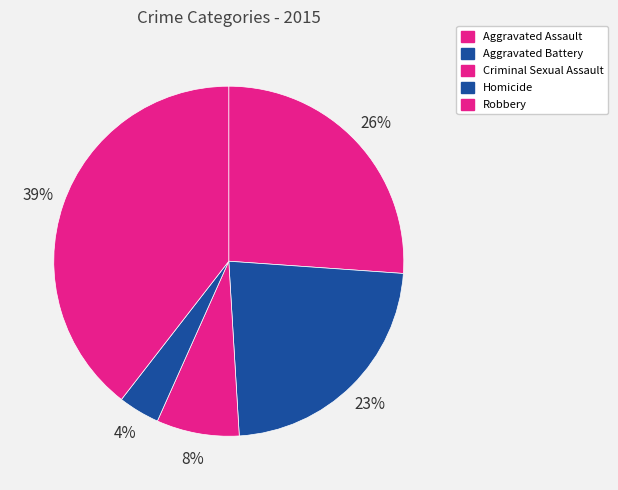

Do Homicide and Aggravated Assault together represent more than half of the pie?

No